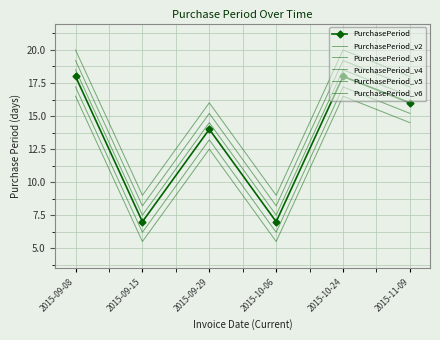

At how many categories does at least one series exceed 17?

3